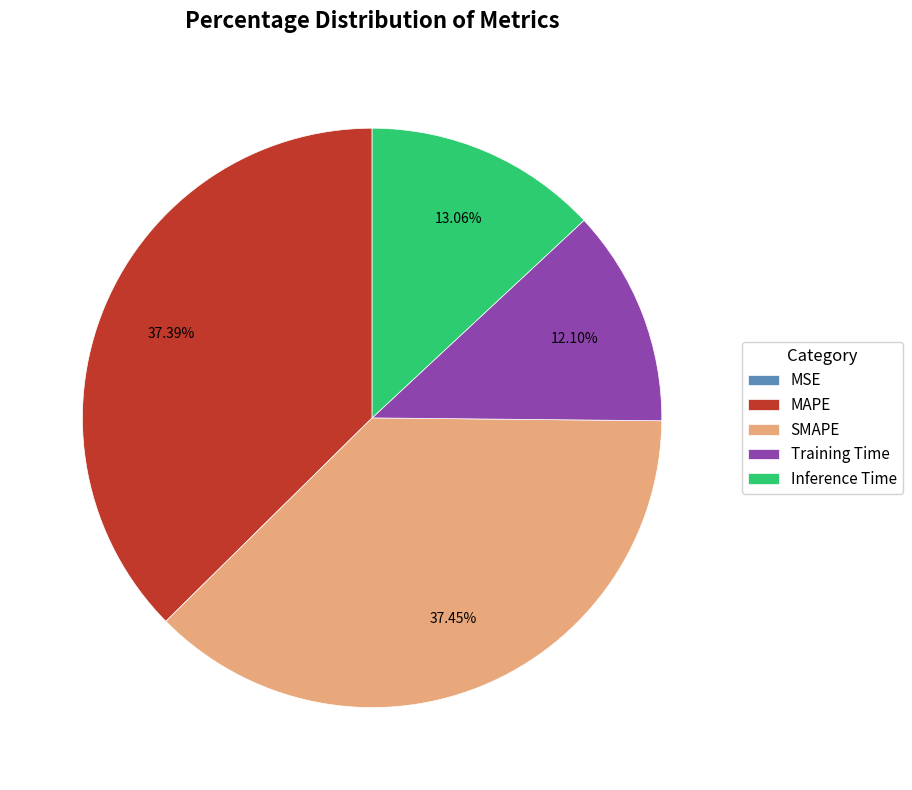

Is Inference Time the majority of the pie?

No